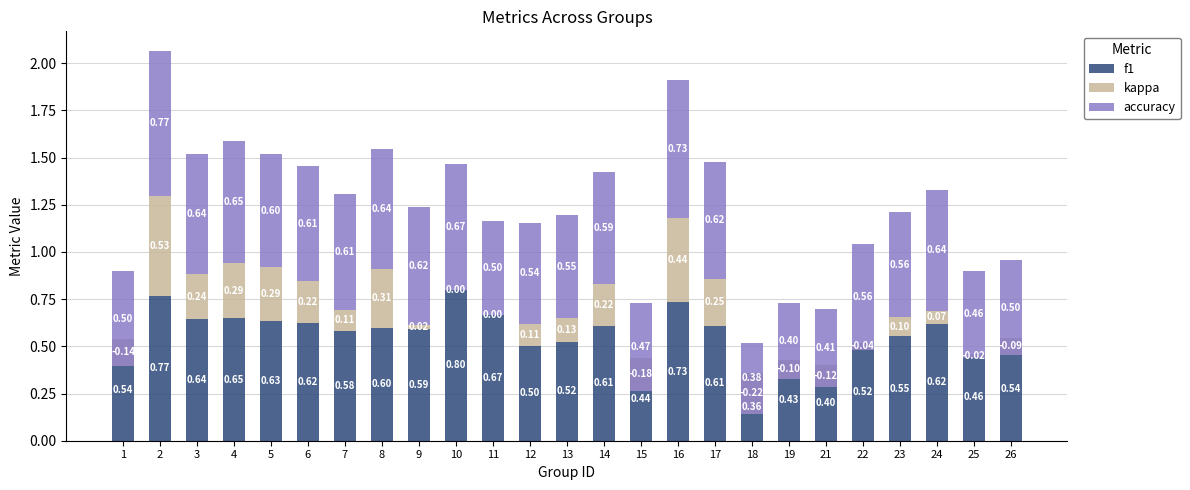

Are the bars horizontal?

No